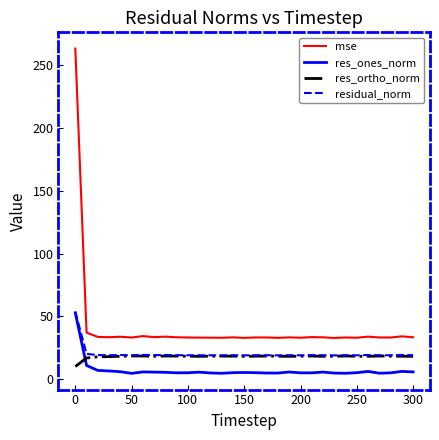

True or false: res_ones_norm and mse intersect in this chart.

False